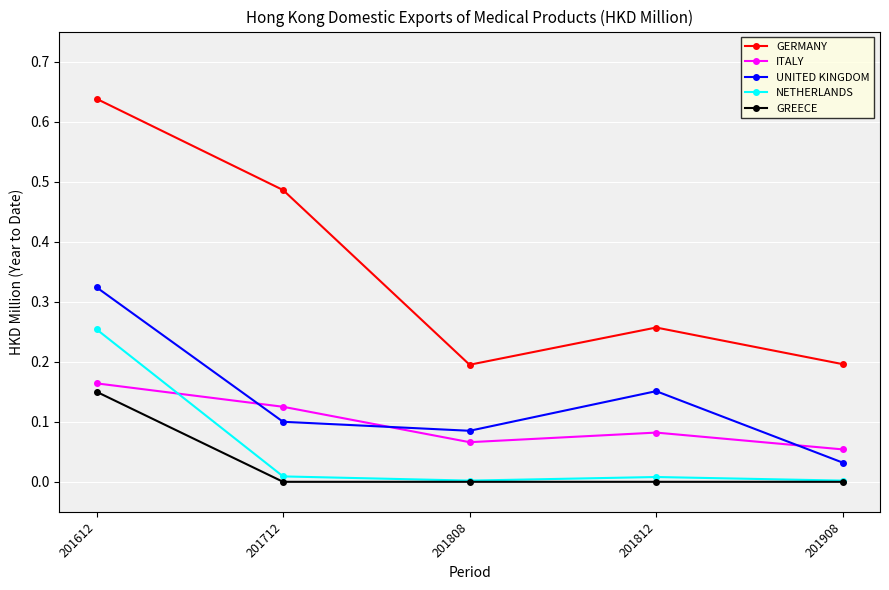

How many lines are shown in the chart?

5